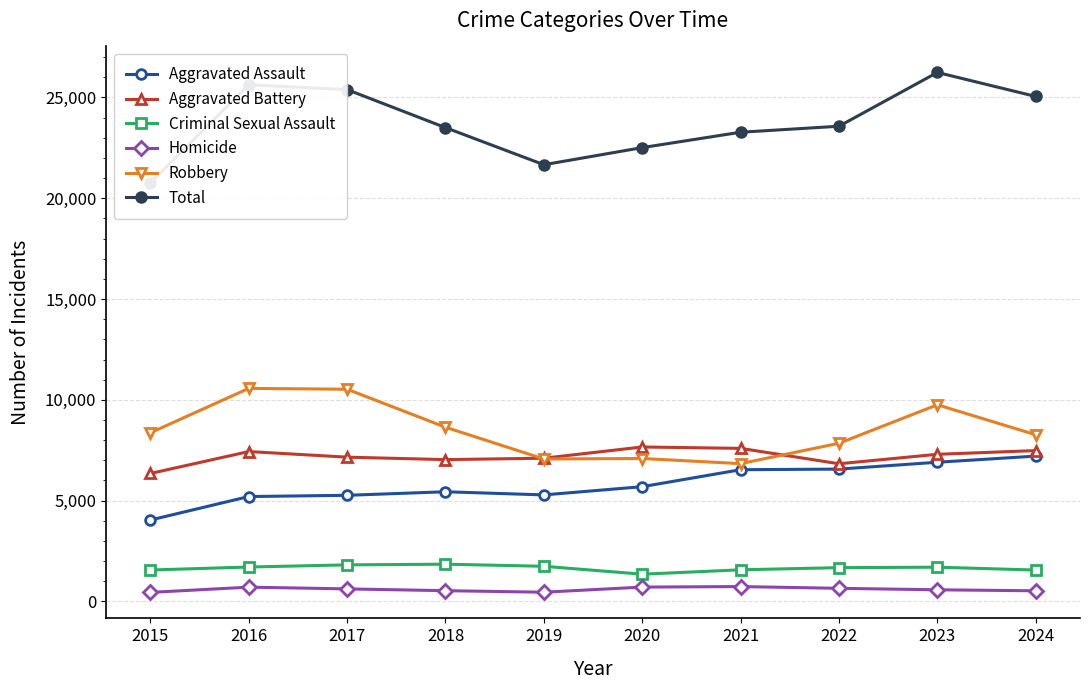

True or false: Robbery and Criminal Sexual Assault cross at least once.

False